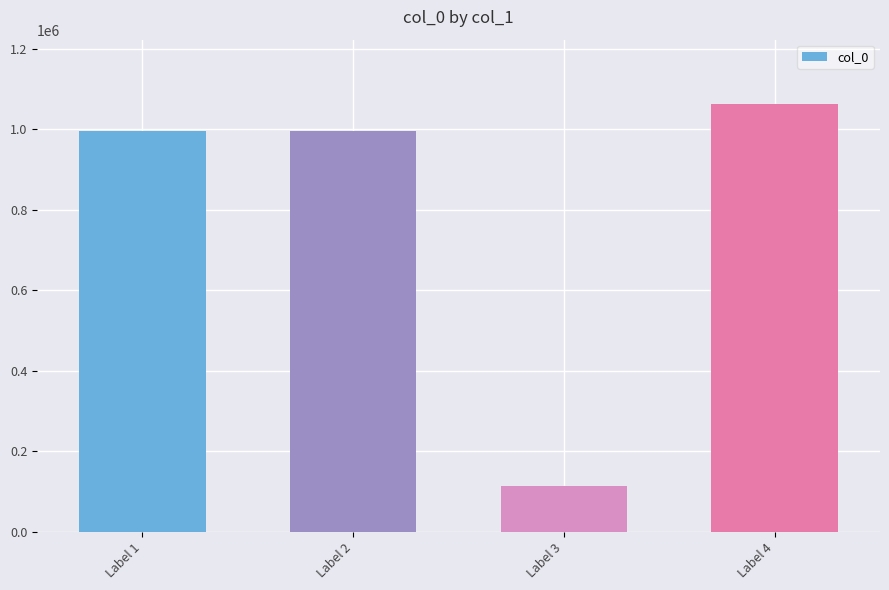

How many distinct data groups are displayed?

1